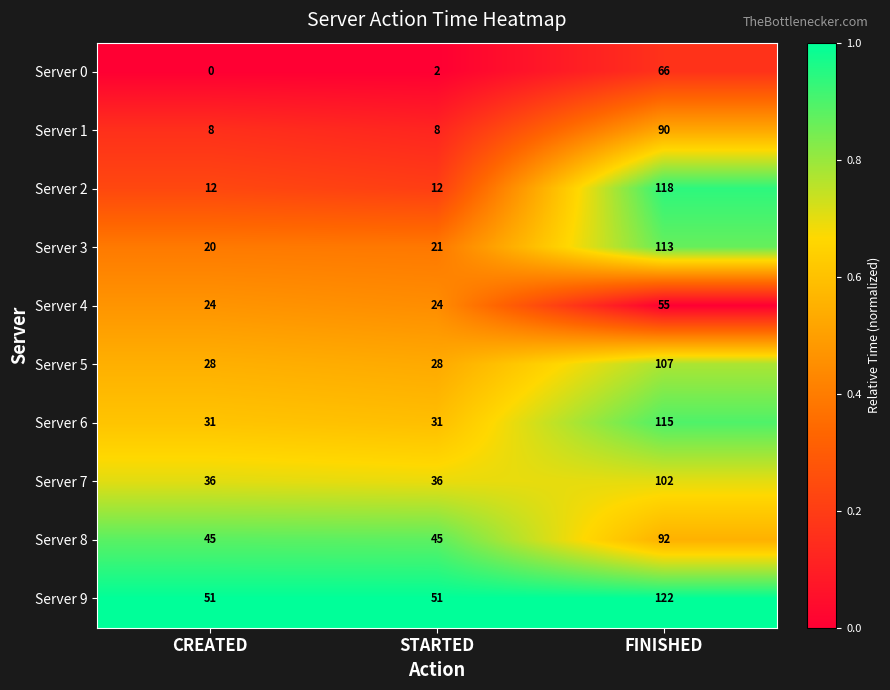

What is the approximate value of Server 9 at FINISHED, to the nearest 5?

120